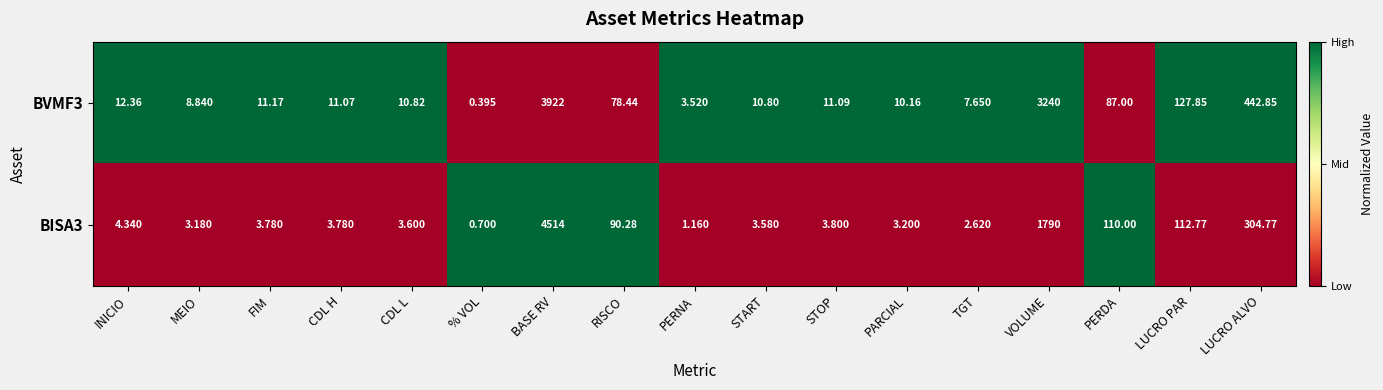

How many data points does each series have?

17